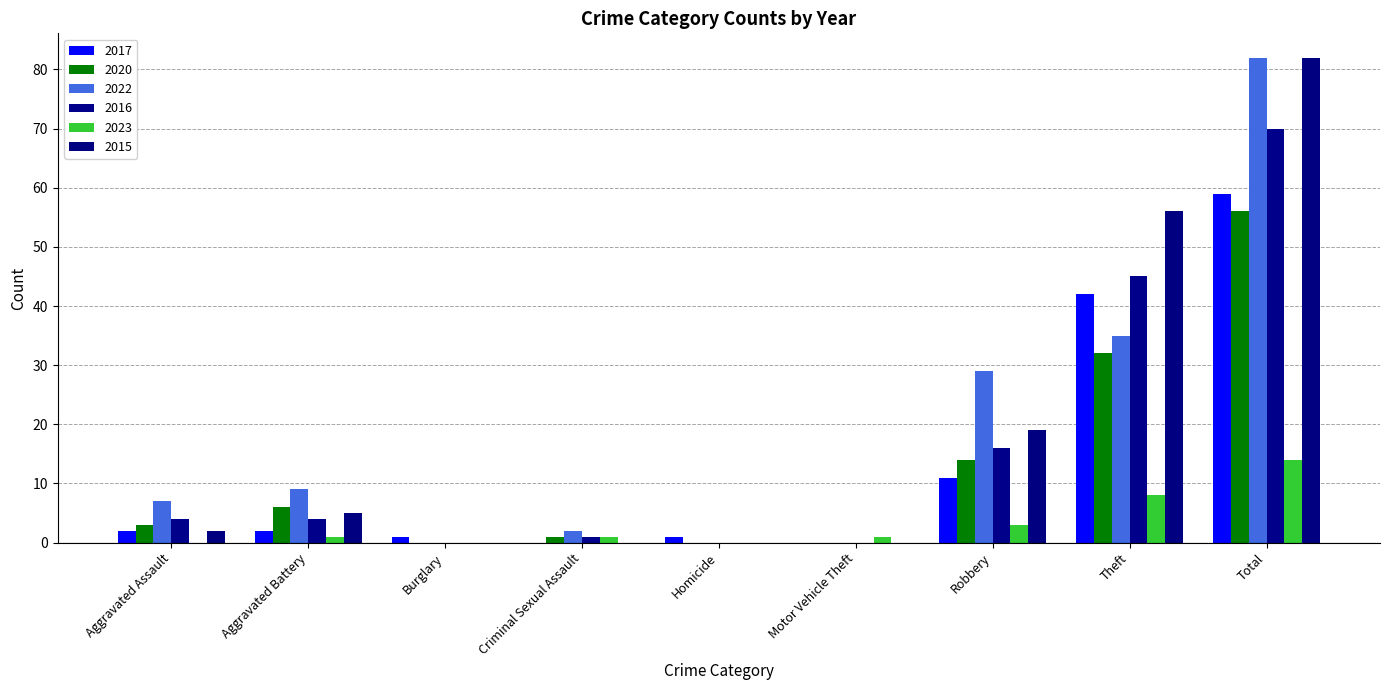

Are the bars horizontal?

No